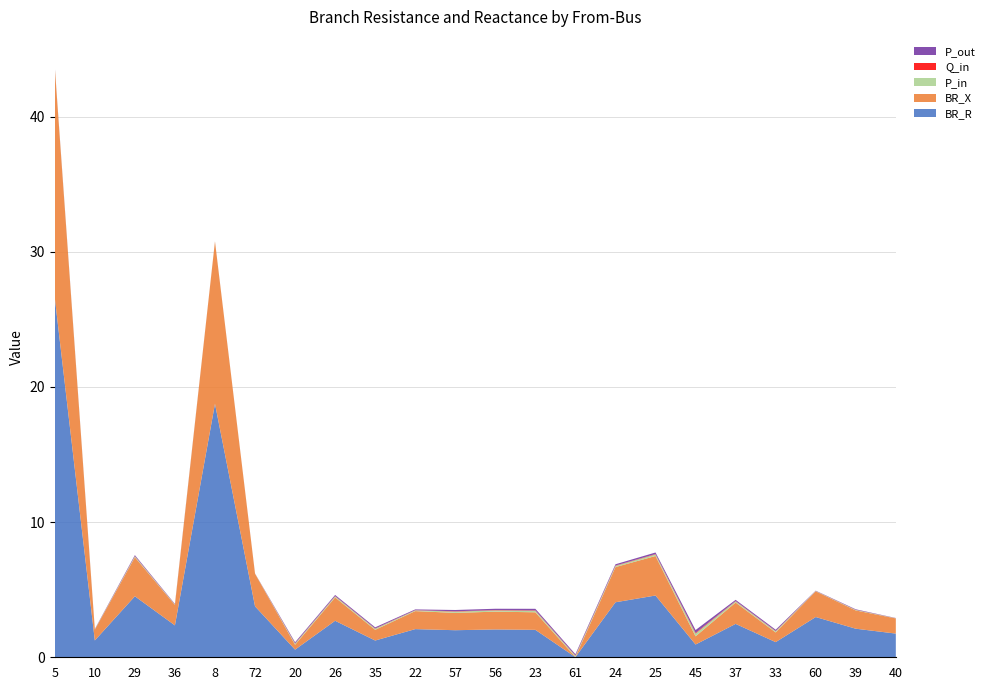

Reading left to right, what are all the values shown in this chart?

BR_R: 5=26.6	10=1.2	29=4.5	36=2.4	8=18.8	72=3.8	20=0.6	26=2.7	35=1.2	22=2.1	57=2.0	56=2.1	23=2.0	61=0.0	24=4.1	25=4.6	45=0.9	37=2.5	33=1.1	60=3.0	39=2.1	40=1.8
BR_X: 5=17.0	10=0.8	29=2.9	36=1.5	8=12.0	72=2.4	20=0.4	26=1.7	35=0.8	22=1.3	57=1.3	56=1.3	23=1.3	61=0.0	24=2.6	25=2.9	45=0.6	37=1.6	33=0.7	60=1.9	39=1.4	40=1.1
P_in: 5=0.0	10=0.0	29=0.1	36=0.0	8=0.0	72=0.0	20=0.1	26=0.1	35=0.1	22=0.1	57=0.1	56=0.1	23=0.1	61=0.1	24=0.1	25=0.1	45=0.2	37=0.1	33=0.1	60=0.0	39=0.0	40=0.0
Q_in: 5=0.0	10=0.0	29=0.0	36=0.0	8=0.0	72=0.0	20=0.0	26=0.0	35=0.0	22=0.0	57=0.0	56=0.0	23=0.0	61=0.0	24=0.0	25=0.0	45=0.1	37=0.0	33=0.0	60=0.0	39=0.0	40=0.0
P_out: 5=0.0	10=0.0	29=0.1	36=0.0	8=0.0	72=0.0	20=0.1	26=0.1	35=0.1	22=0.1	57=0.1	56=0.1	23=0.1	61=0.1	24=0.1	25=0.1	45=0.2	37=0.1	33=0.1	60=0.0	39=0.0	40=0.0